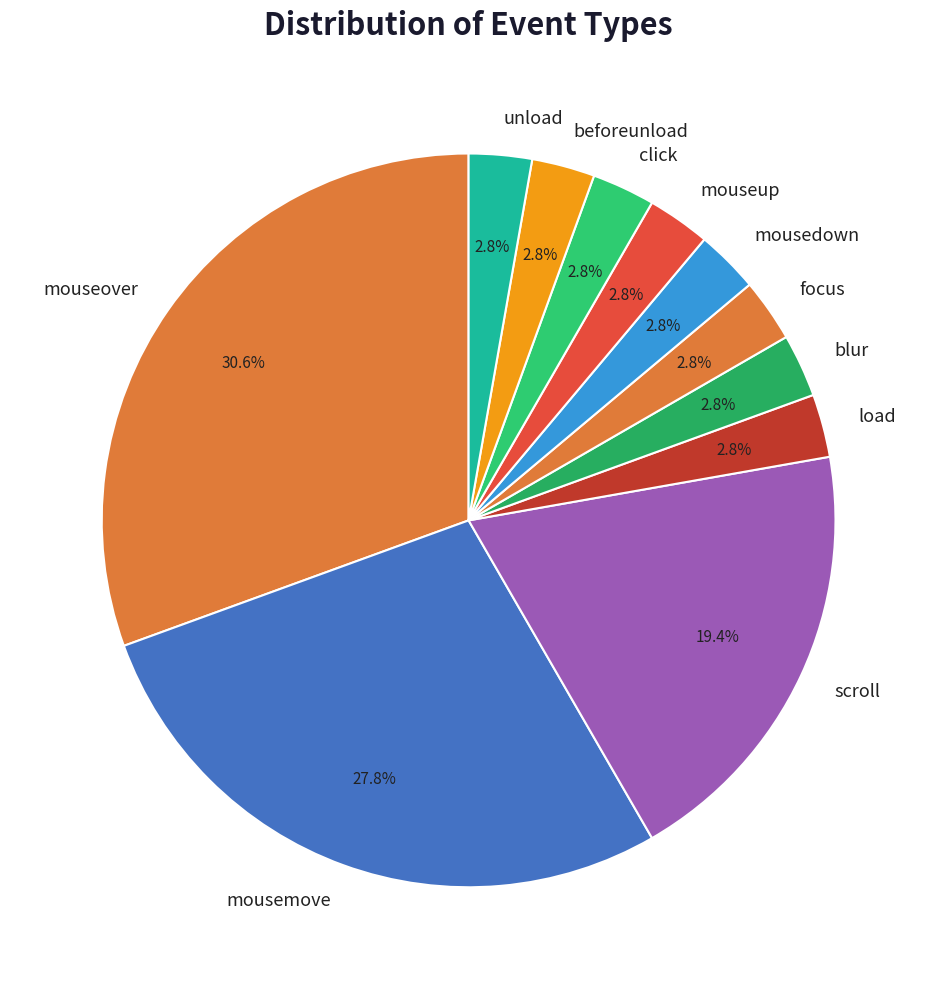

How many slices are in this pie chart?

11